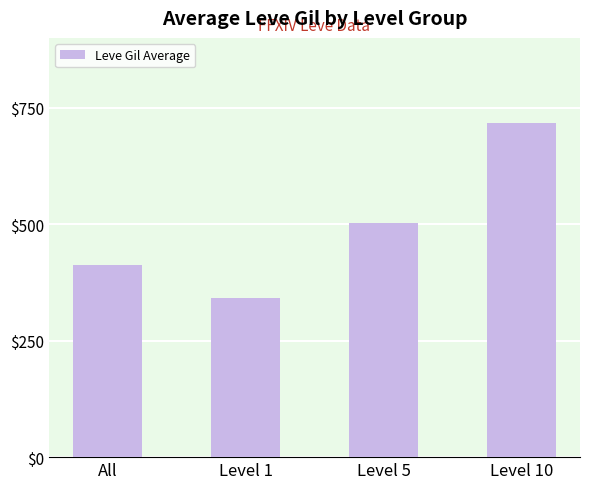

Rank the categories by value from highest to lowest.

Level 10, Level 5, All, Level 1